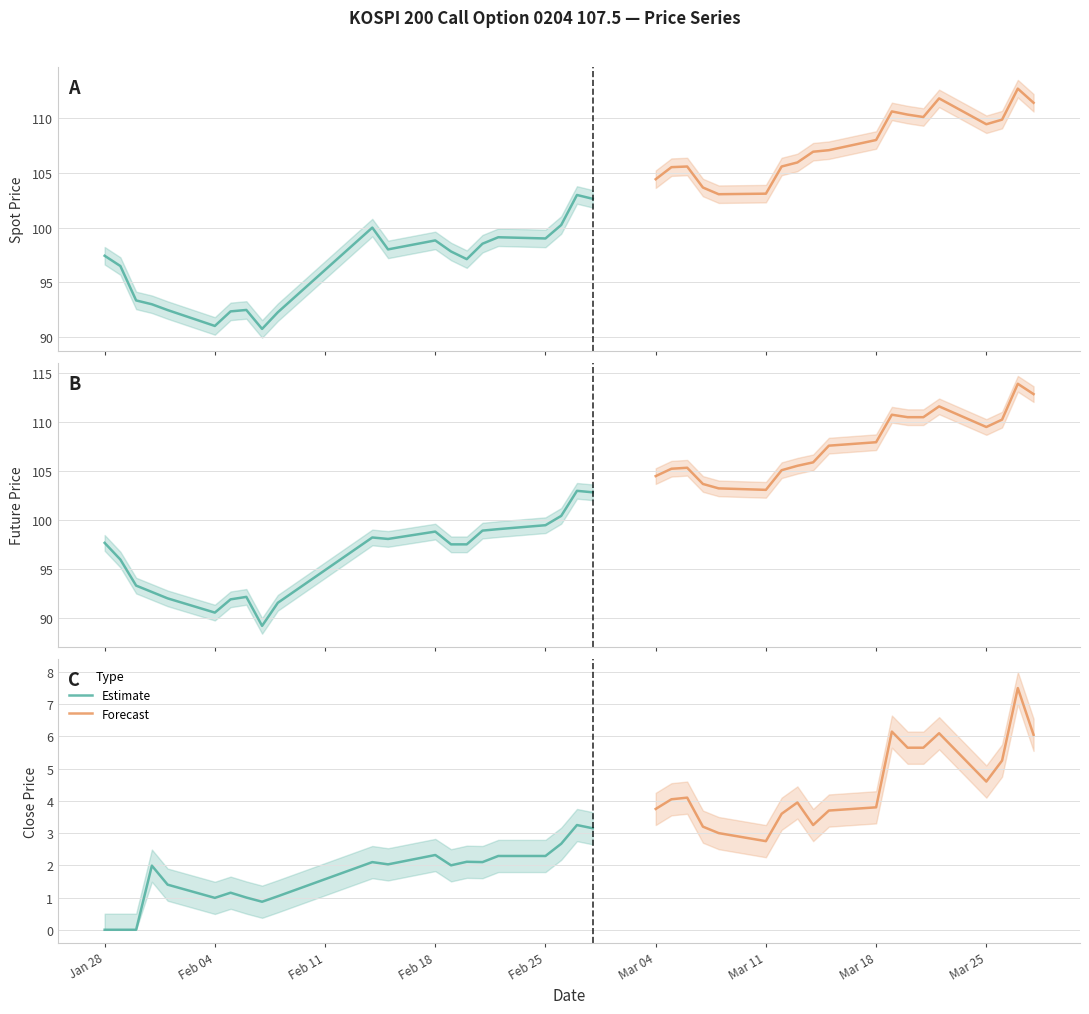

What is the difference between the maximum and minimum values in the SPOT_PRICE series?

21.9